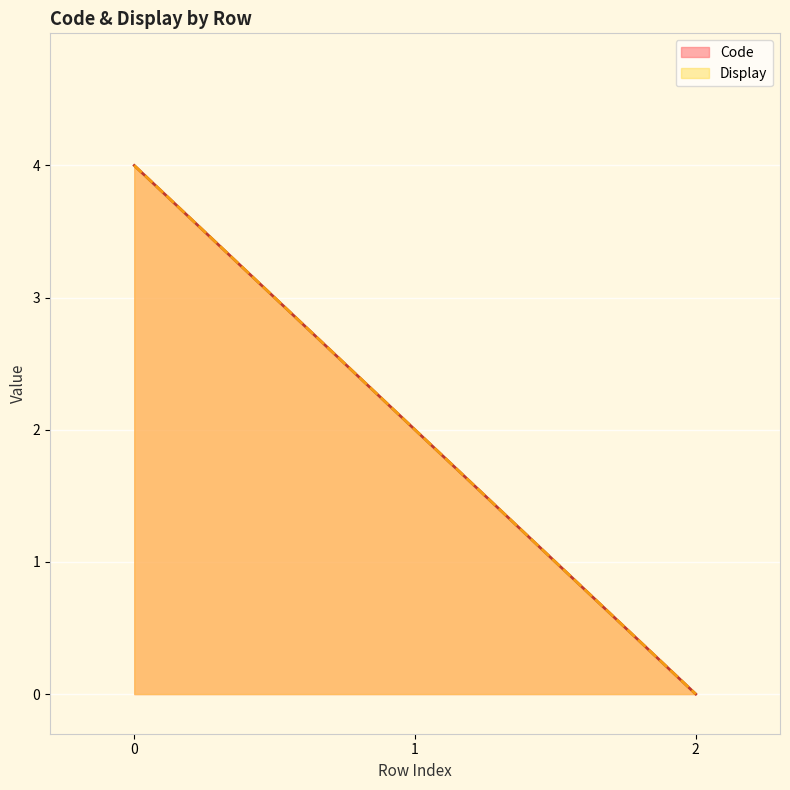

How many Display values are between 0 and 4?

3